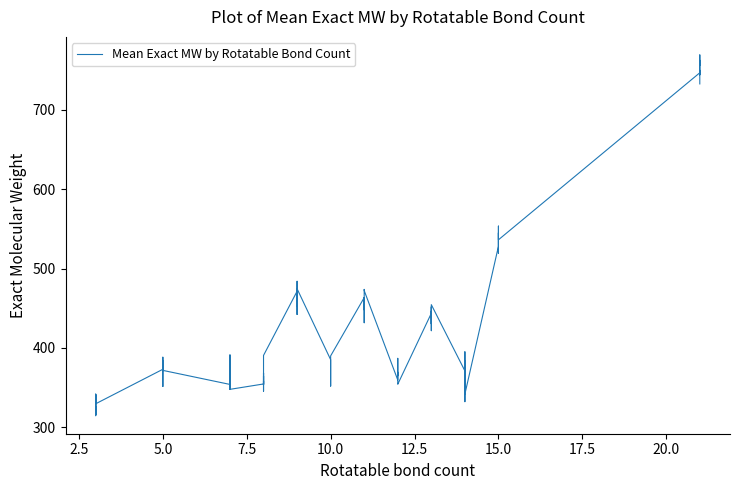

True or false: the data has more than 0 interior local peaks.

True